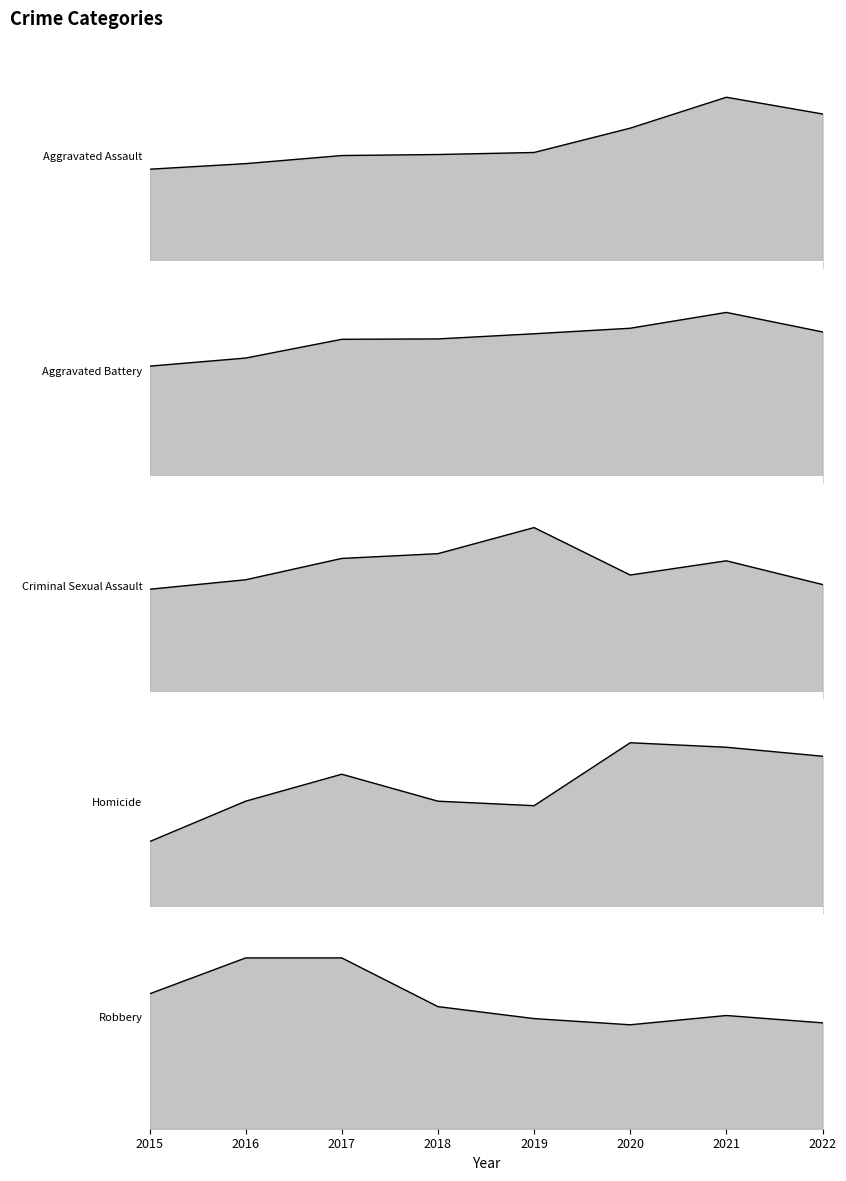

Where does the Robbery series first go above 316?

2015